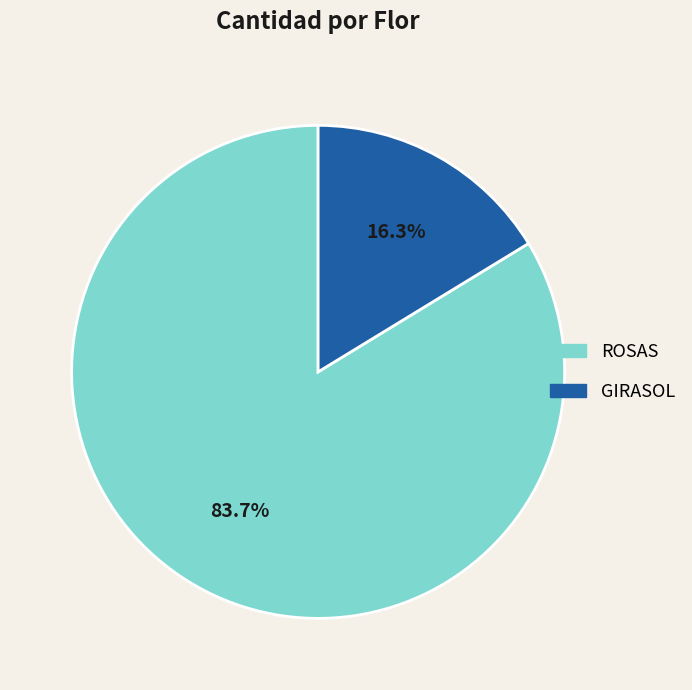

Combined, do GIRASOL and ROSAS account for over 50%?

Yes